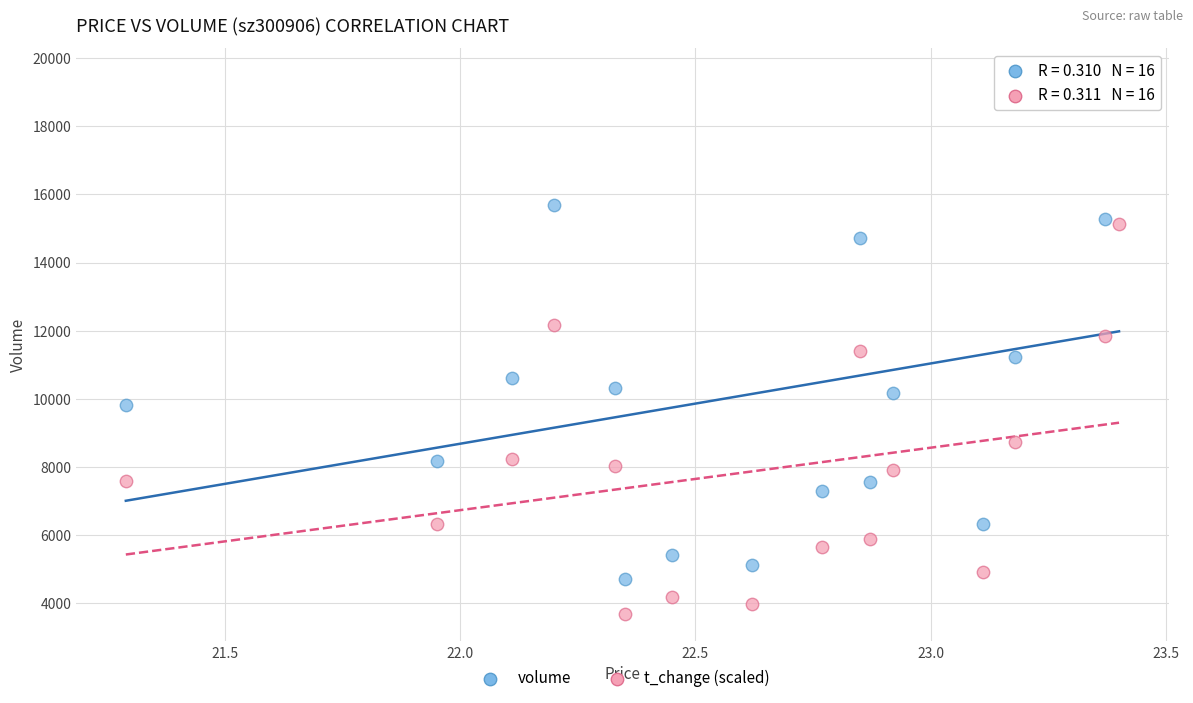

Across all data points, what is the range of Y values (max minus min)?

15815.0